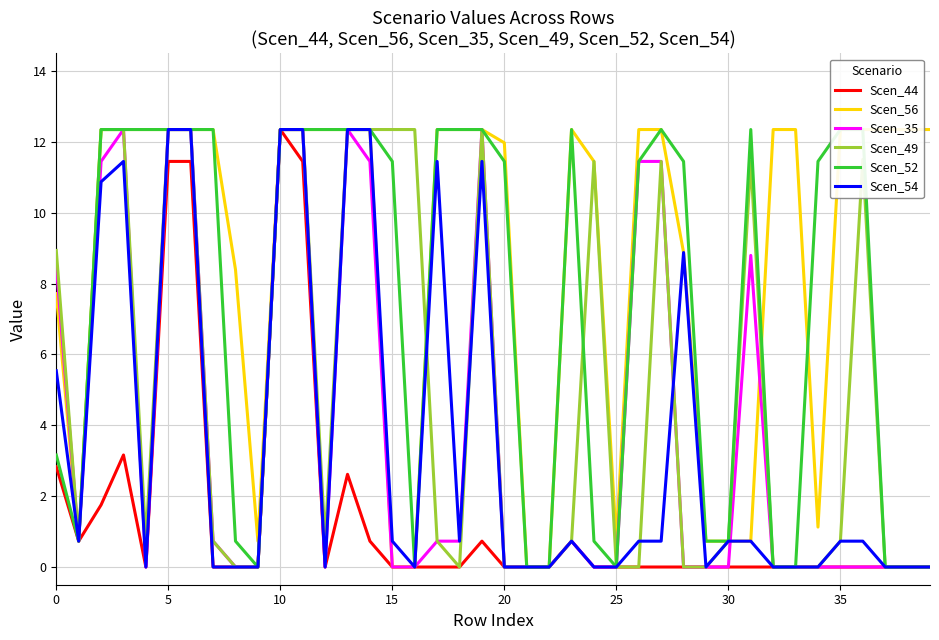

How many interior local peaks does the Scen_44 series have?

5